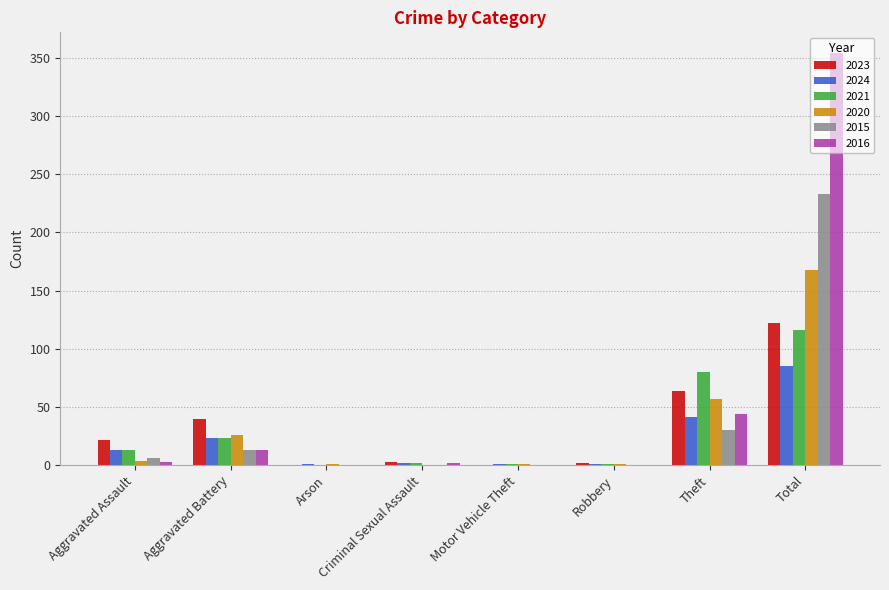

The value of 2016 at Arson is 0. True or false?

True